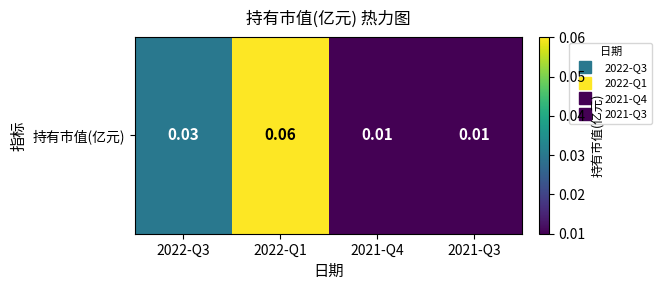

Reading left to right, what are all the values shown in this chart?

0.0	0.1	0.0	0.0